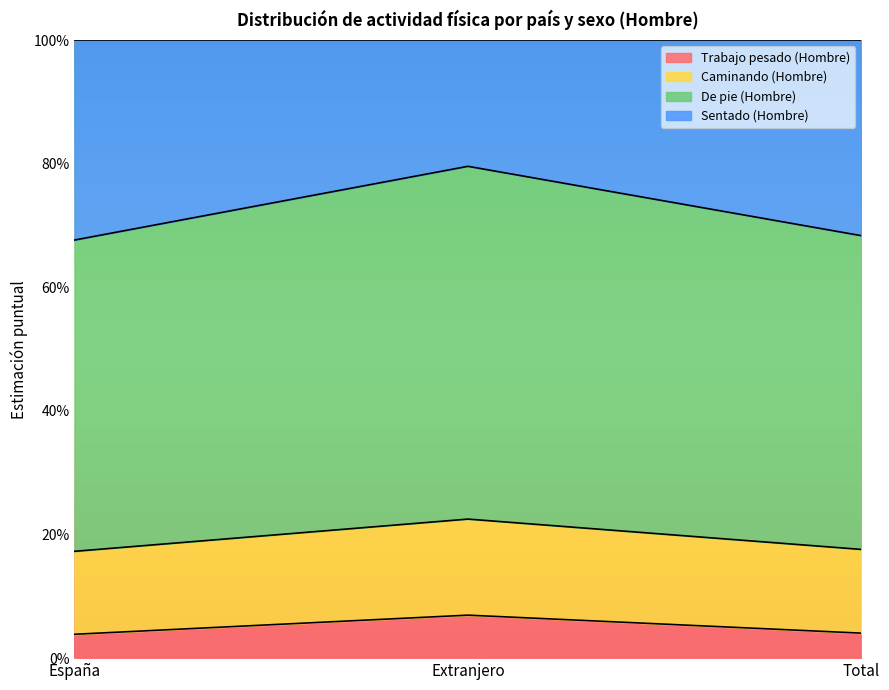

What is the label of the 3rd point from the right?

España